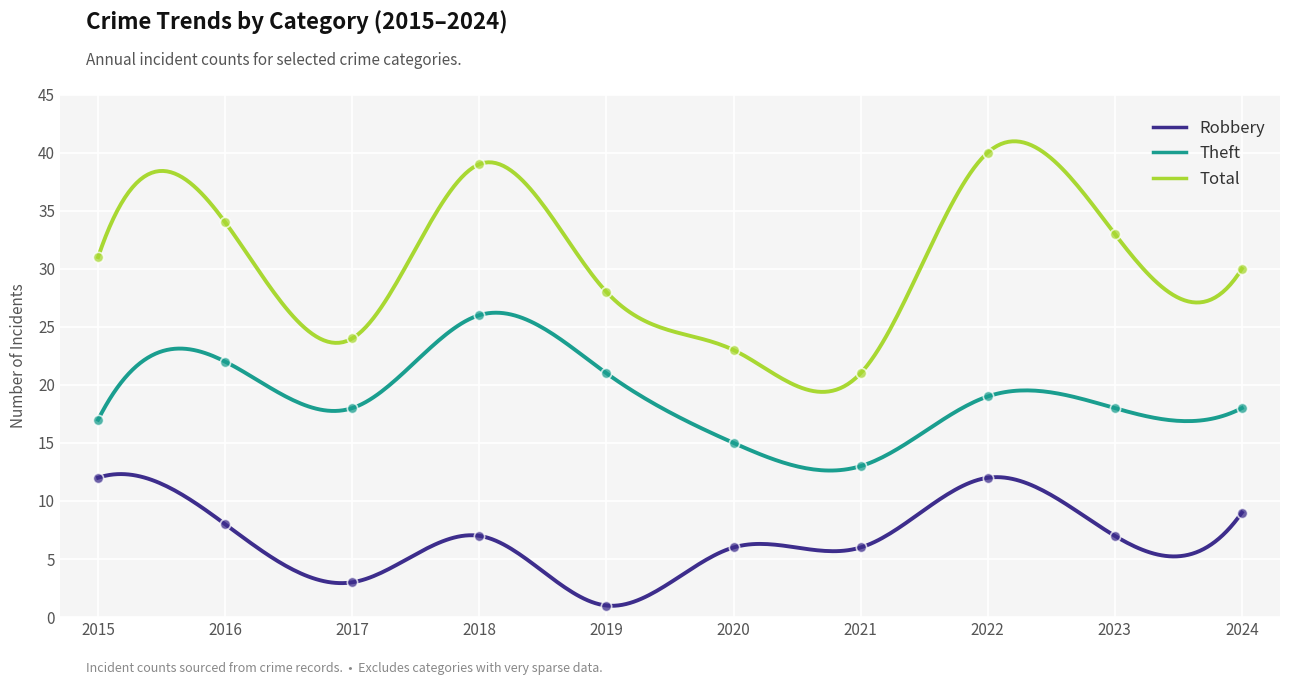

Is the value of Theft at 2015 greater than the value of Robbery at 2021?

Yes